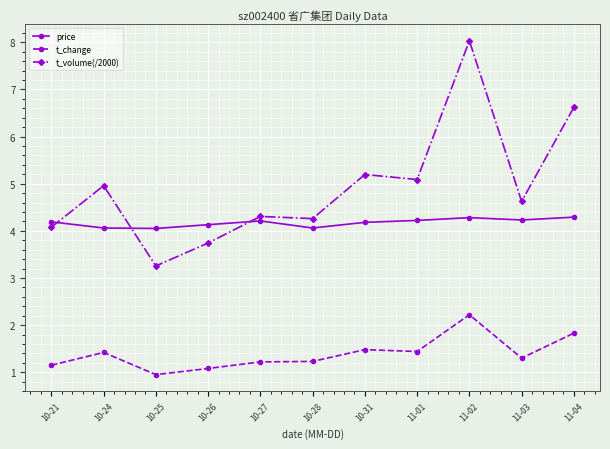

What is the approximate value of t_volume(/2000) at 11-02?

8.0